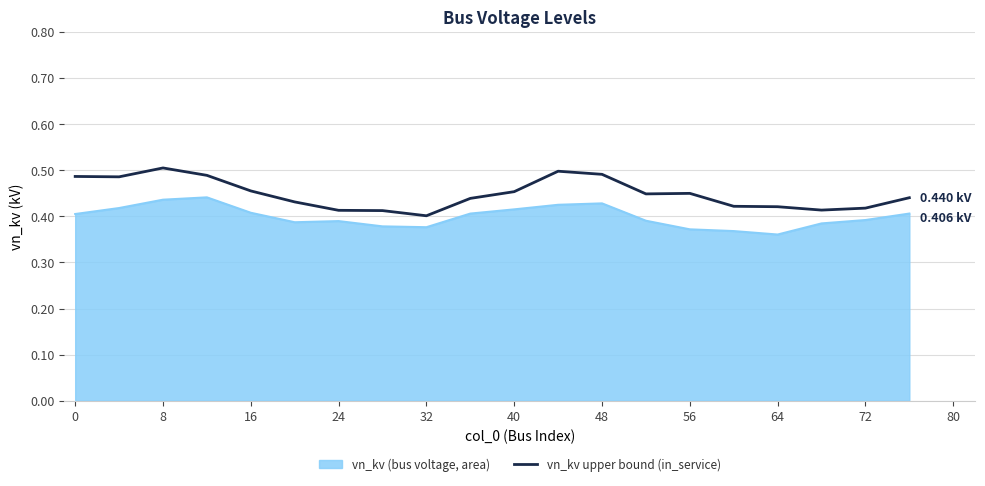

Rank the series by their average value, from lowest to highest.

vn_kv (bus voltage, area), vn_kv upper bound (in_service)